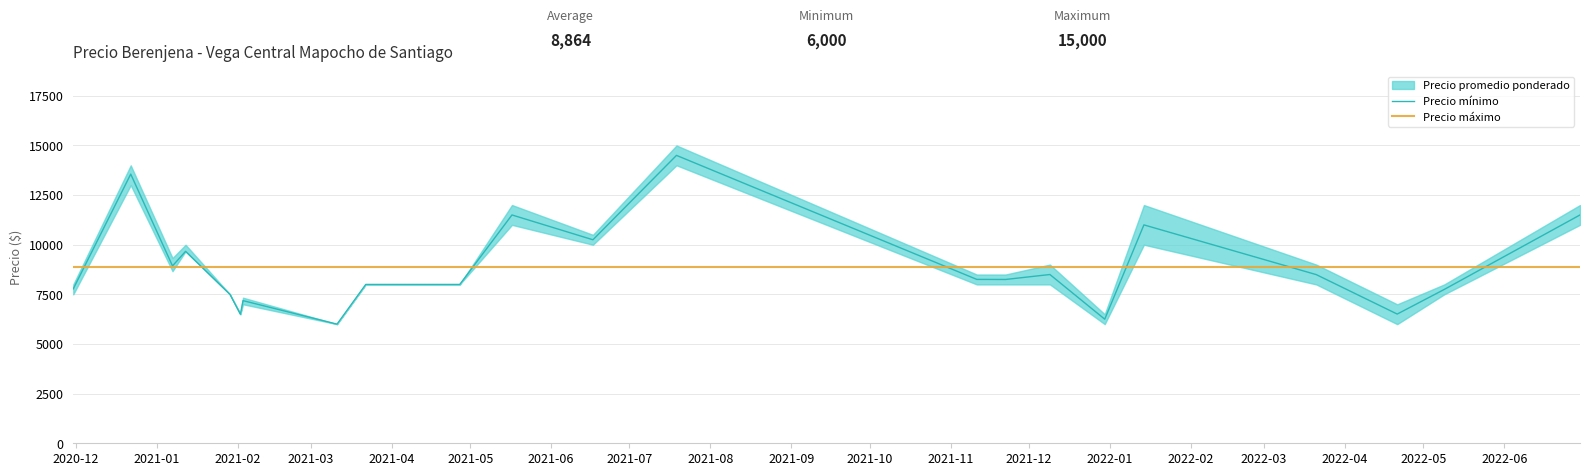

What is the highest value of the Precio mínimo series?

14500